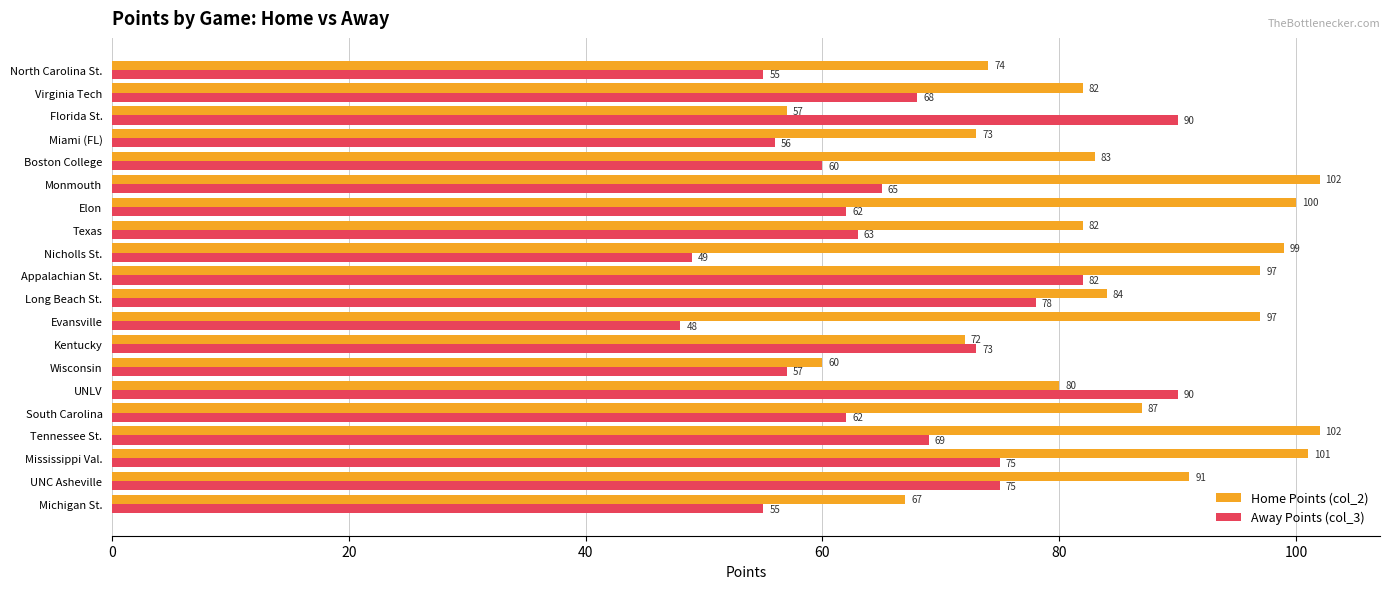

What is the sum of the Home Points (col_2) values at Miami (FL) and Kentucky?

145